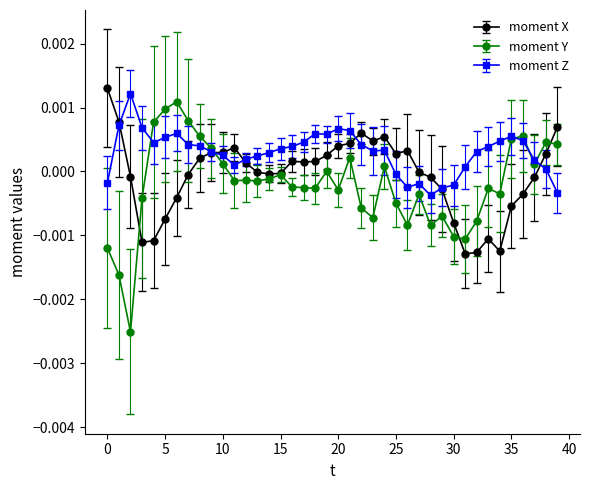

Which series has the widest spread of values?

moment Y